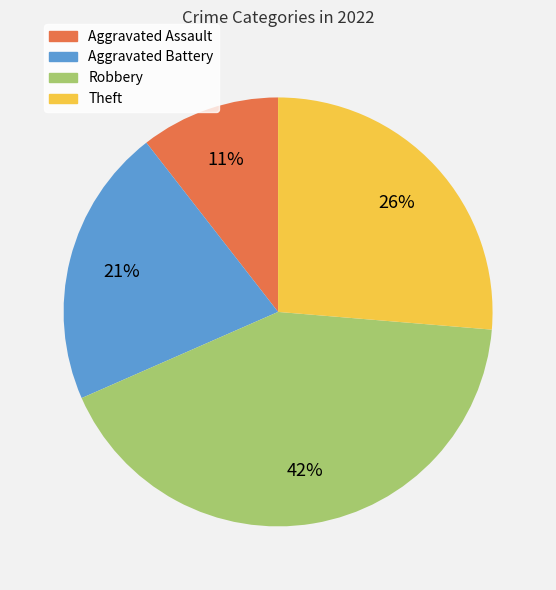

Rank the categories by value from highest to lowest.

Robbery, Theft, Aggravated Battery, Aggravated Assault